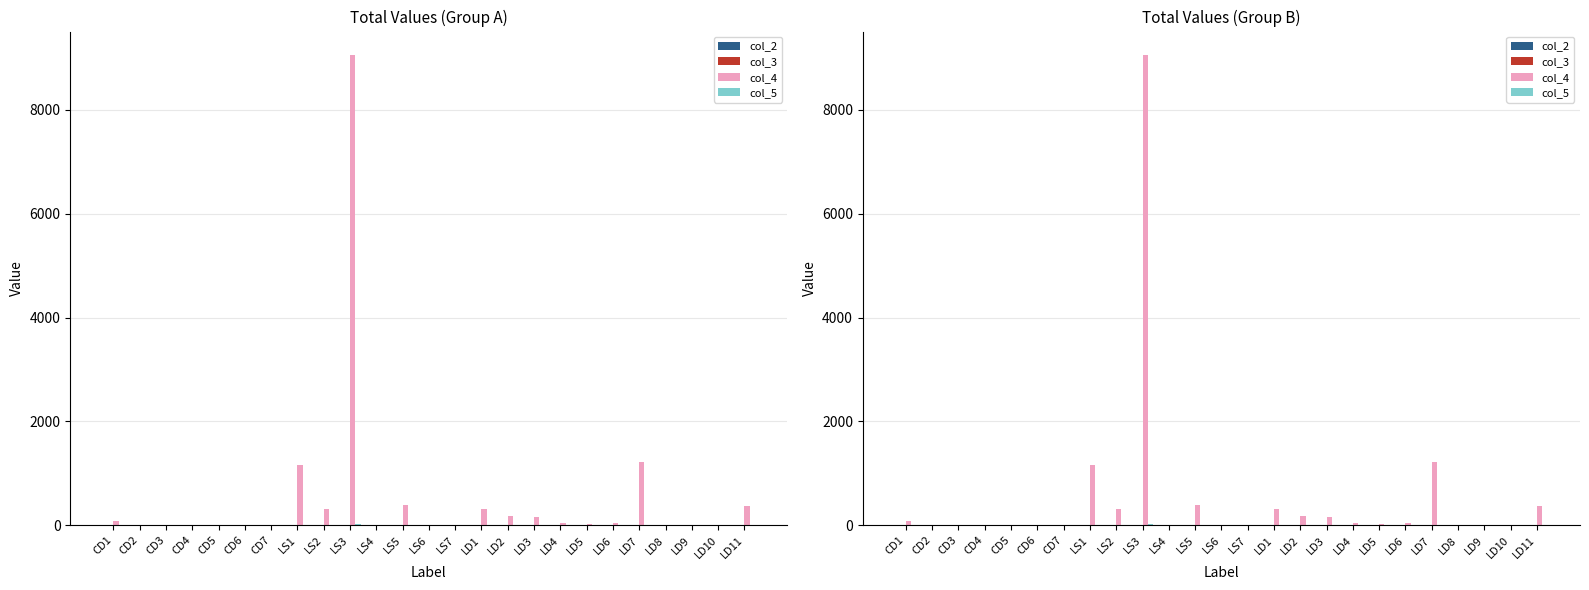

Which has a higher value, LD6 or CD1?

CD1